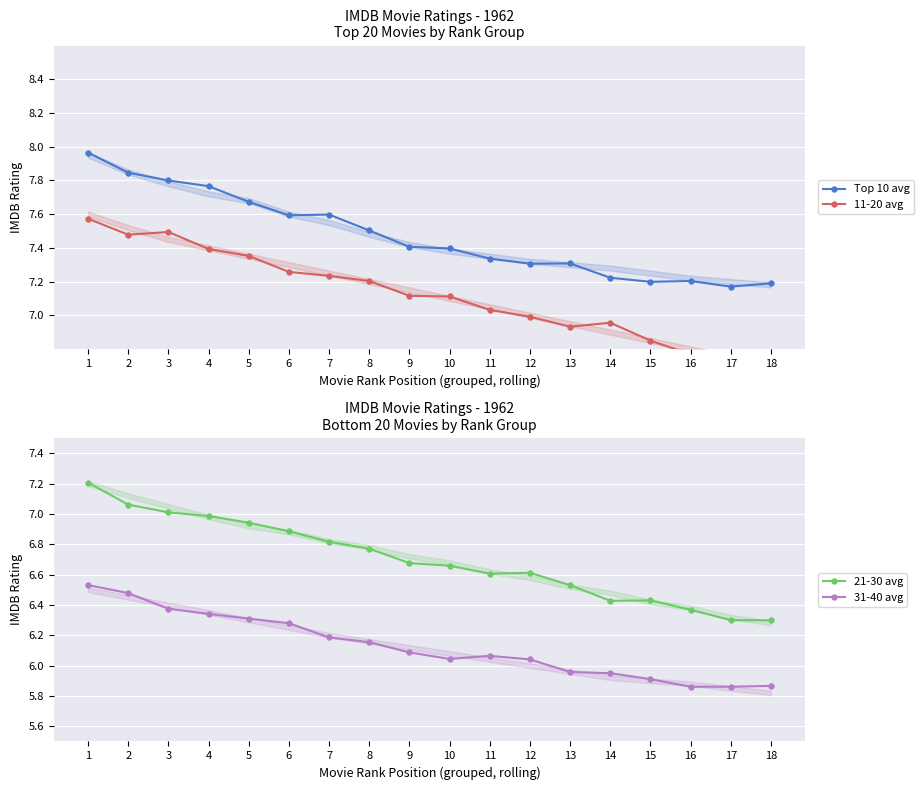

Between 17 and 9, which is larger?

9